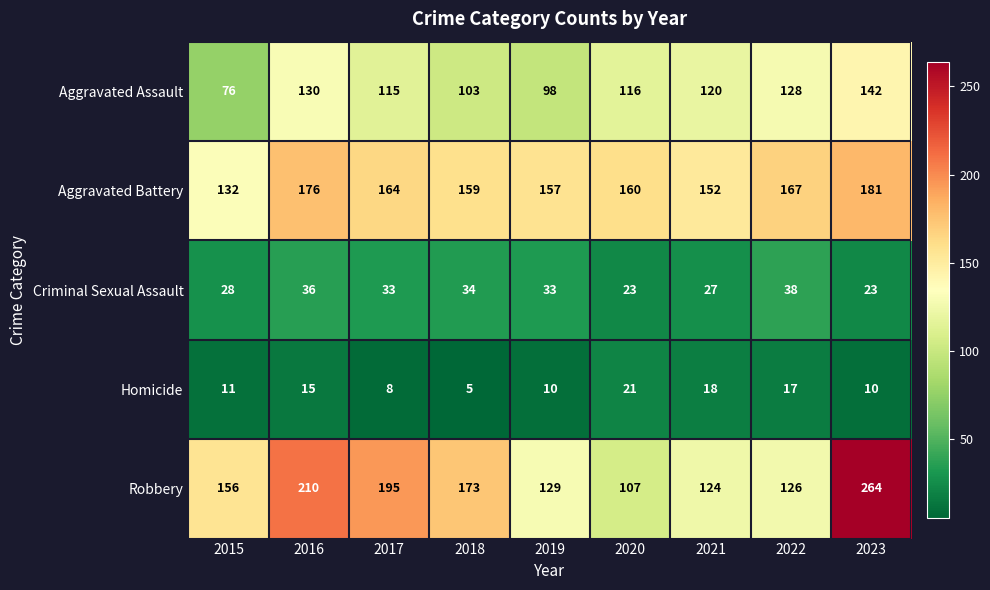

What is the total value across all series at 2018?

474